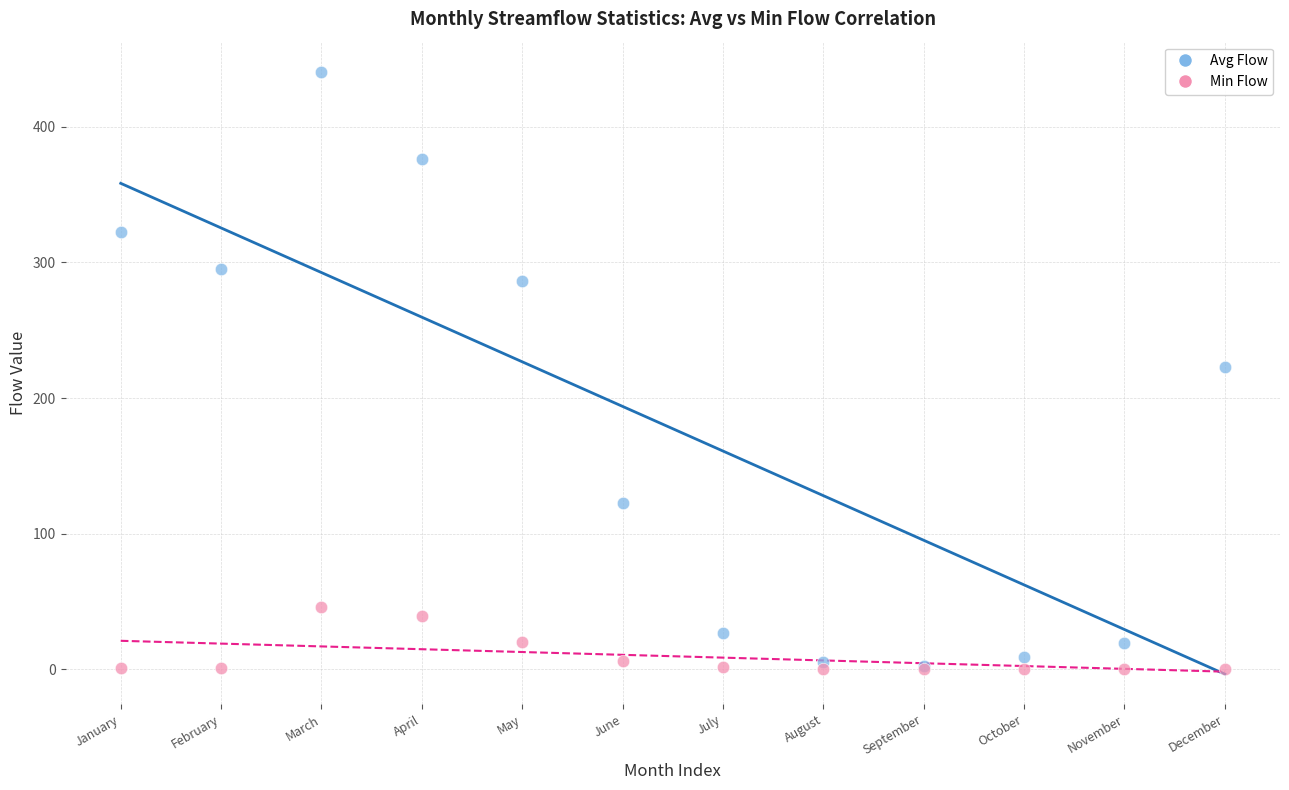

What are all the series names shown in the legend?

Avg Flow, Min Flow